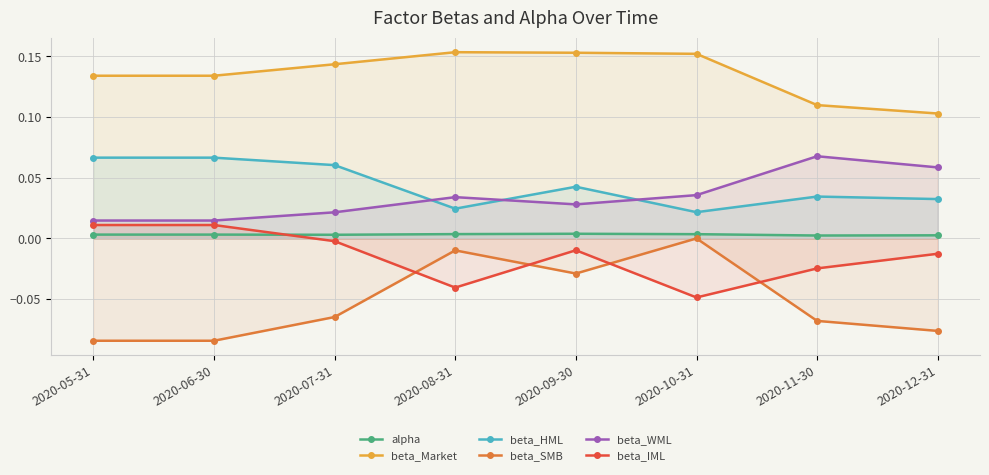

How many values in the beta_IML series are below 0?

6